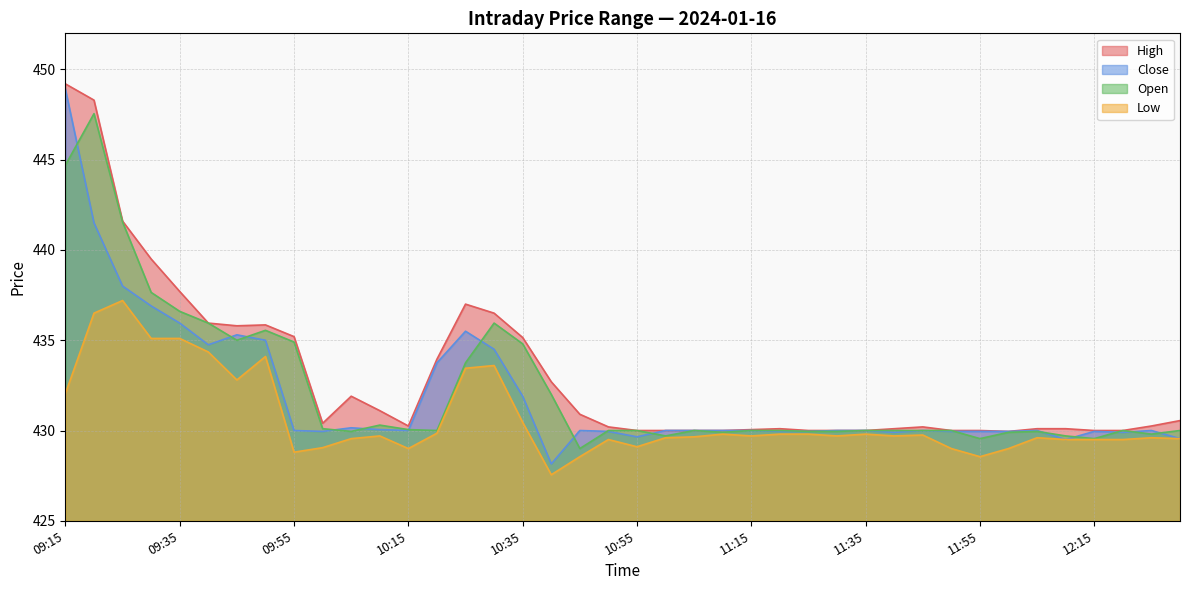

Is it true that Close equals 429.9 at 11:25?

True